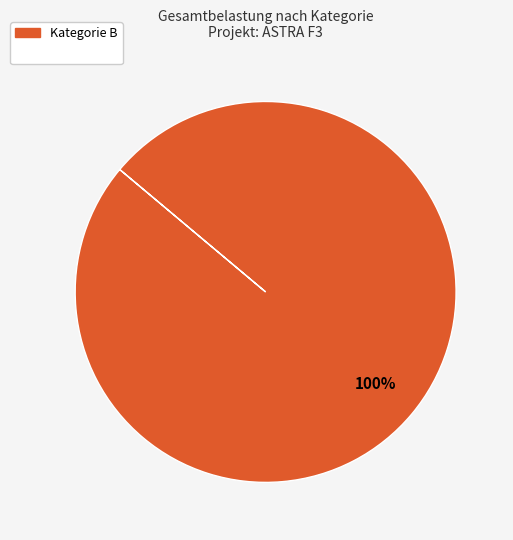

Does any single category account for the majority?

Yes